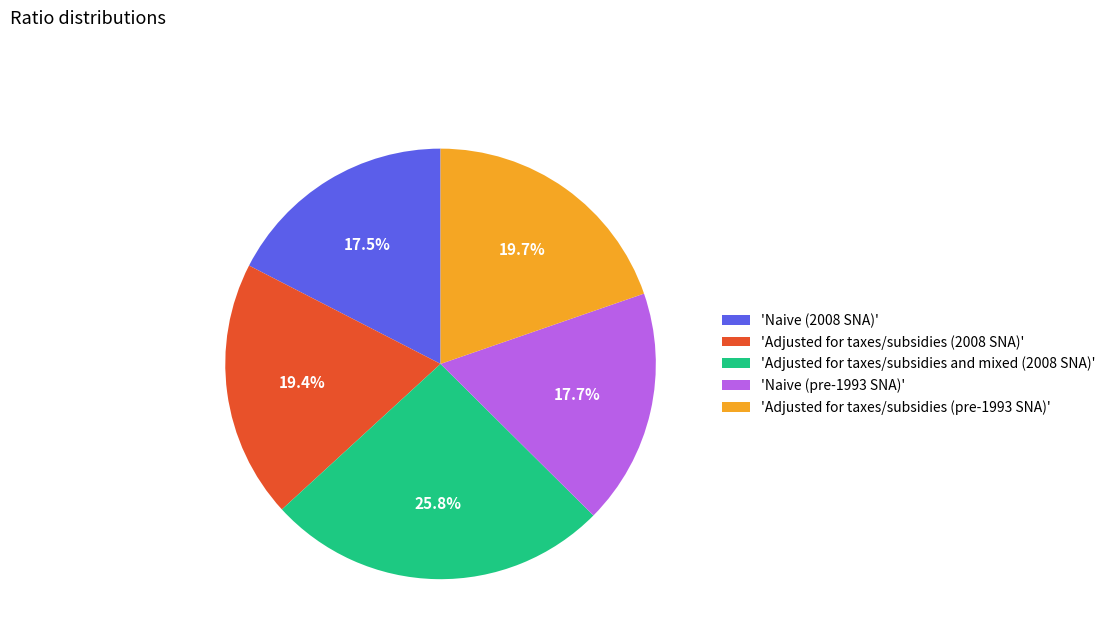

Count the number of slices in the pie.

5